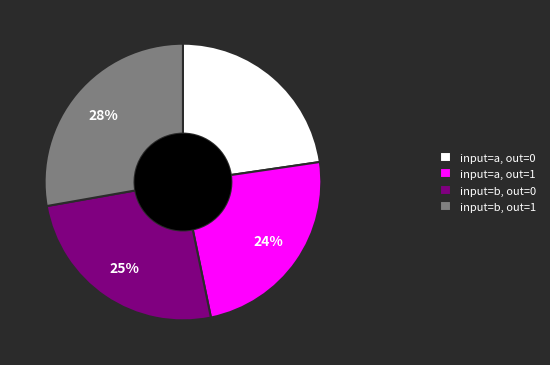

What is the ratio of the value at input=a, out=1 to the value at input=b, out=1?

0.9